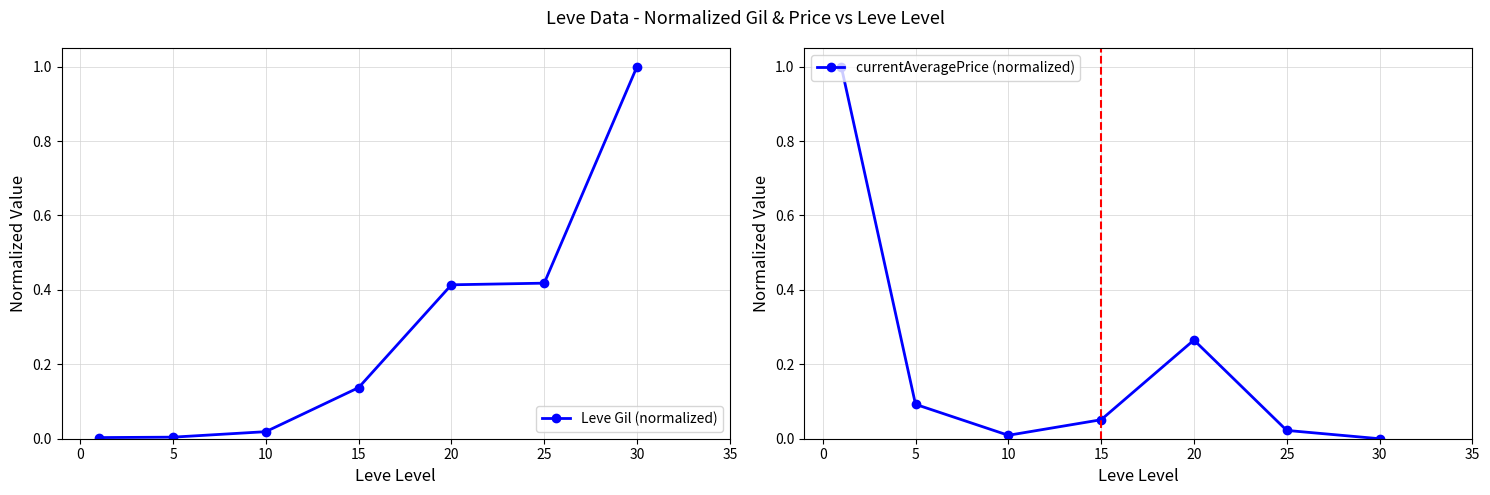

What is the highest value of the Leve Gil (normalized) series?

1.0